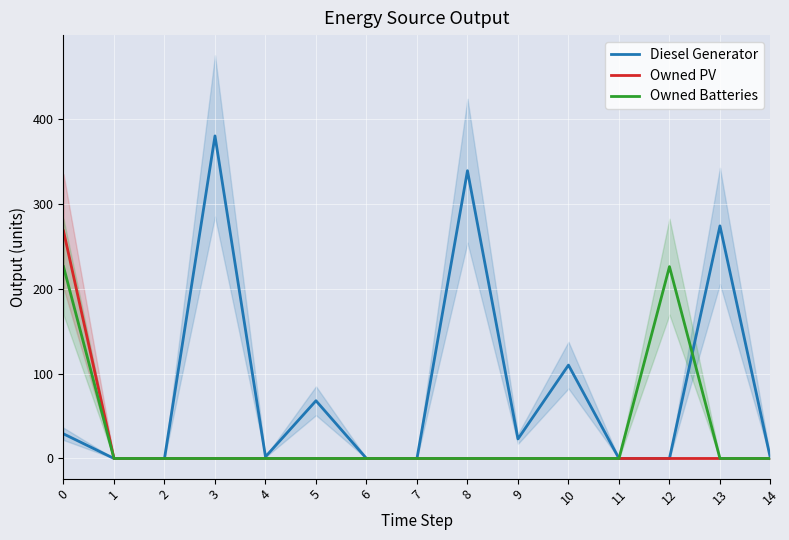

True or false: Owned Batteries and Diesel Generator cross at least once.

True